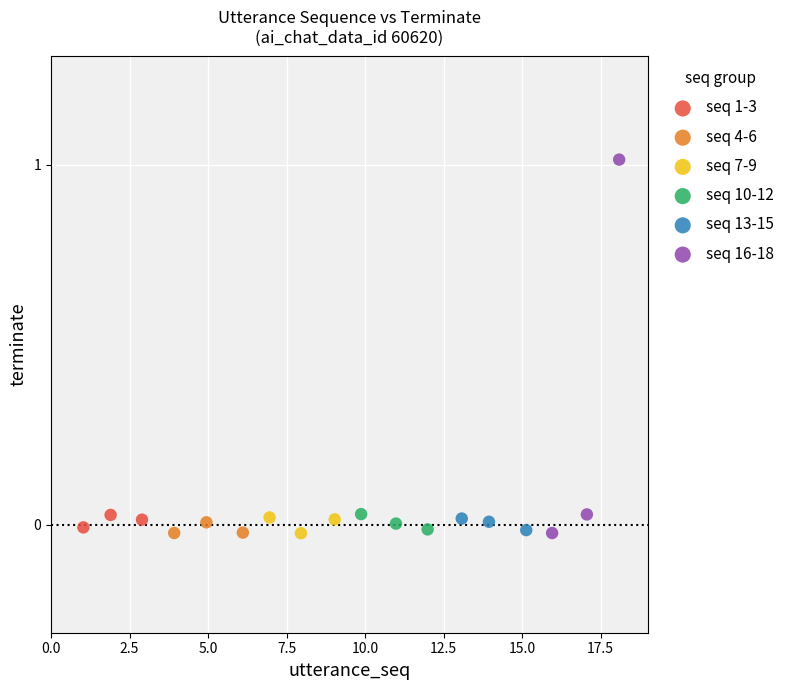

Which series reaches the maximum Y coordinate?

seq 16-18